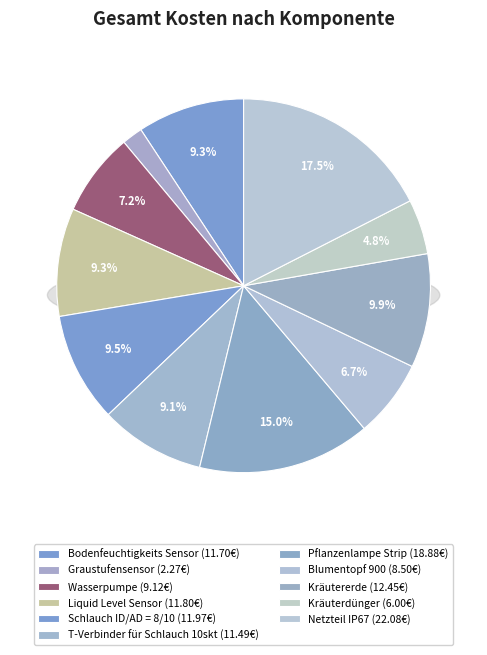

What is the change in value from Graustufensensor to Netzteil IP67?

+19.8